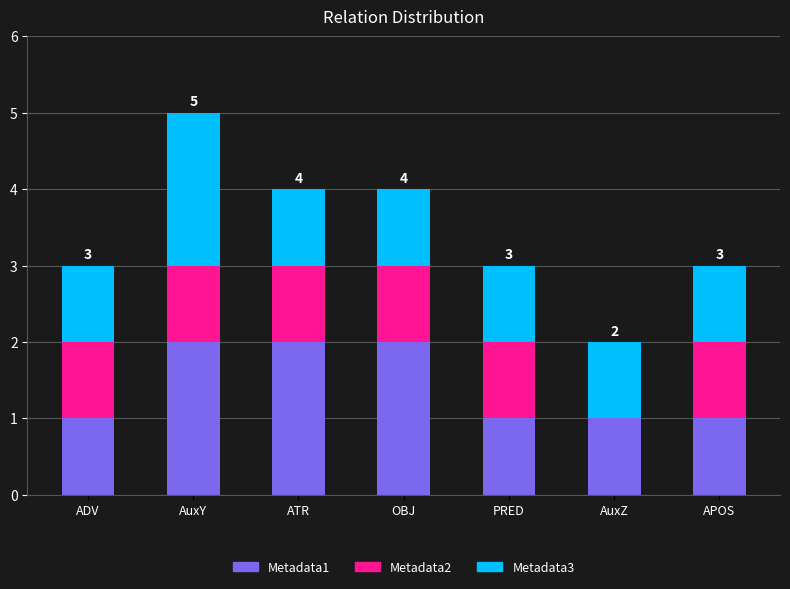

What is the total value across all series at ADV?

3